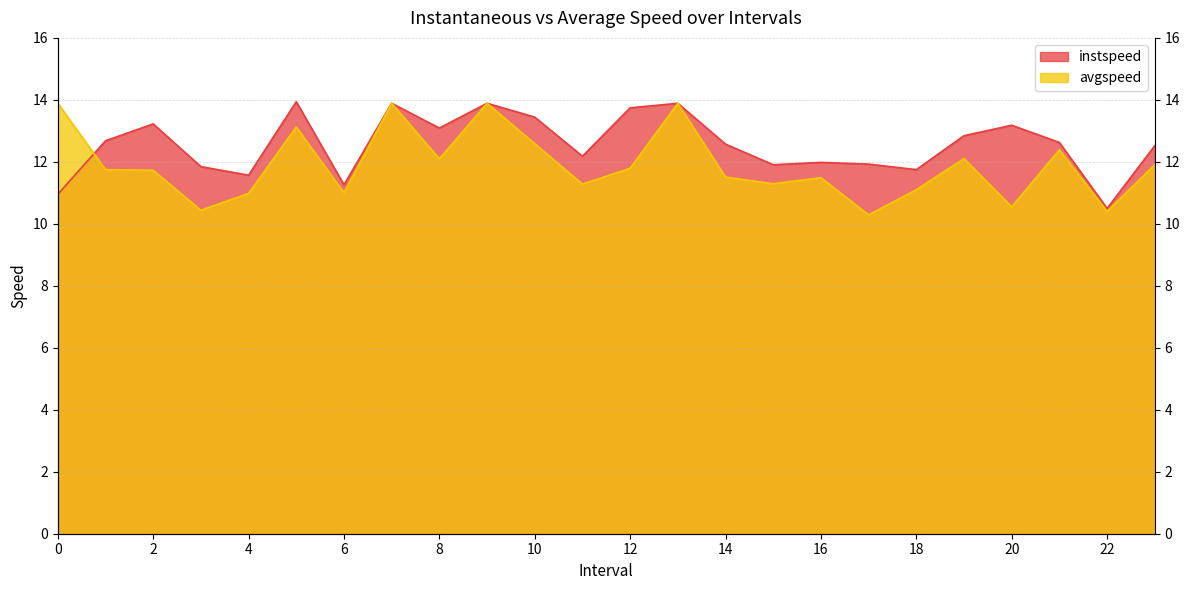

At 13, list the series in order from smallest to largest.

instspeed, avgspeed